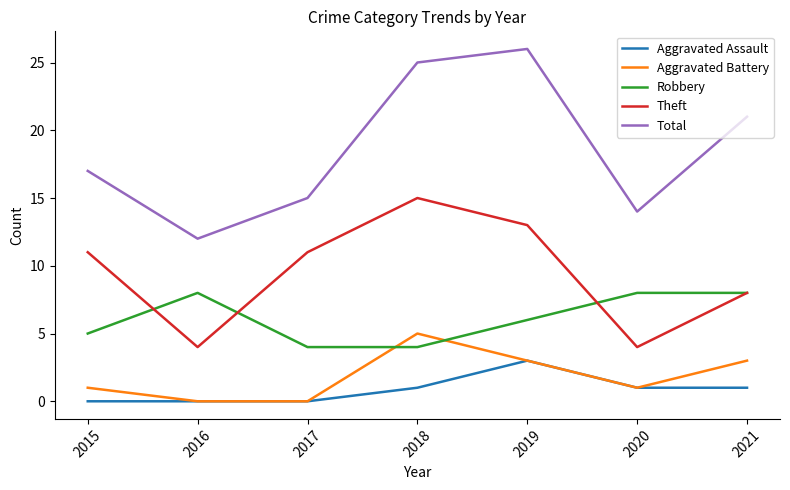

What is the spread (max minus min) of values at 2018?

24